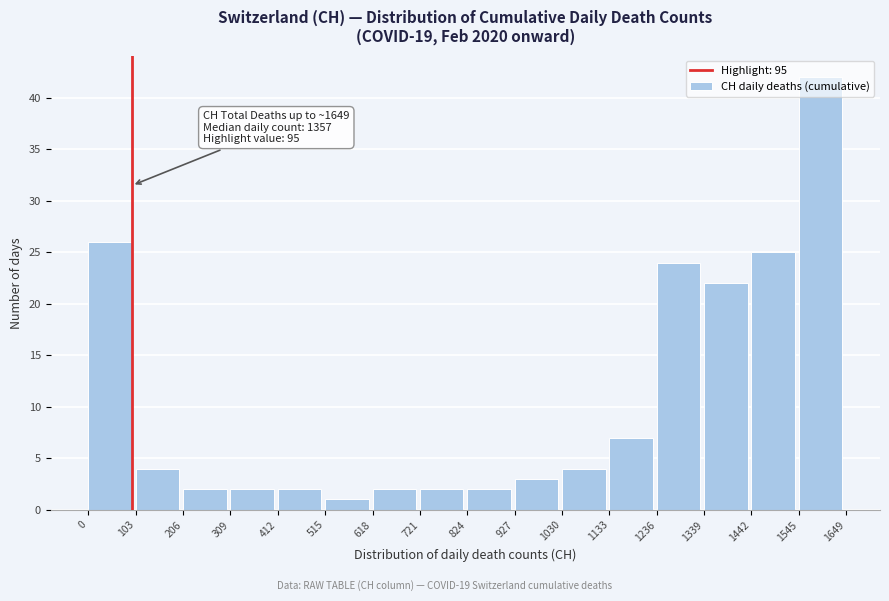

Over which range of the x-axis is the bar tallest?

1545 to 1649